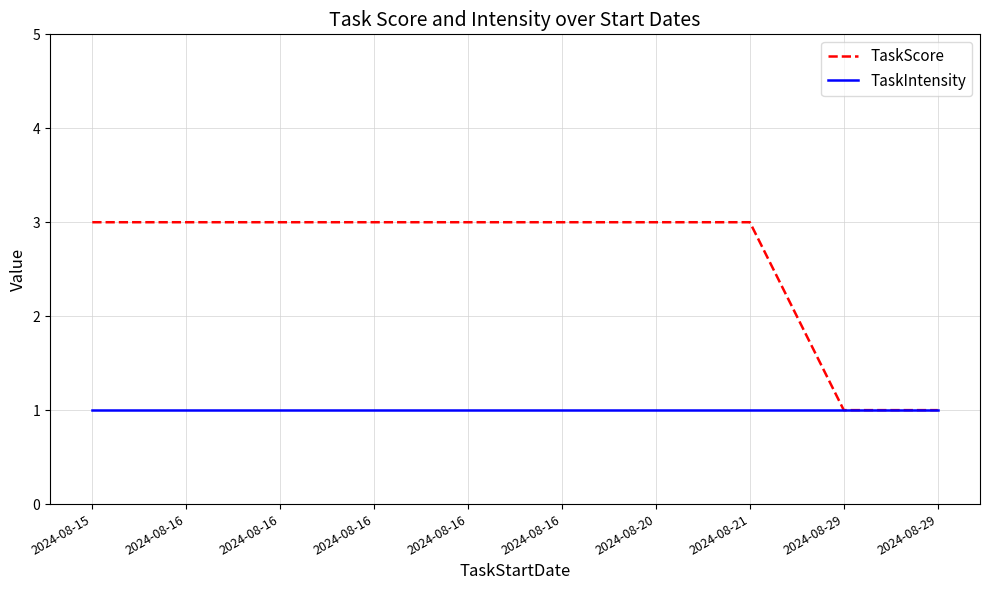

Reading left to right, what are all the values shown in this chart?

TaskScore: 3	3	3	3	3	3	3	3	1	1
TaskIntensity: 1	1	1	1	1	1	1	1	1	1